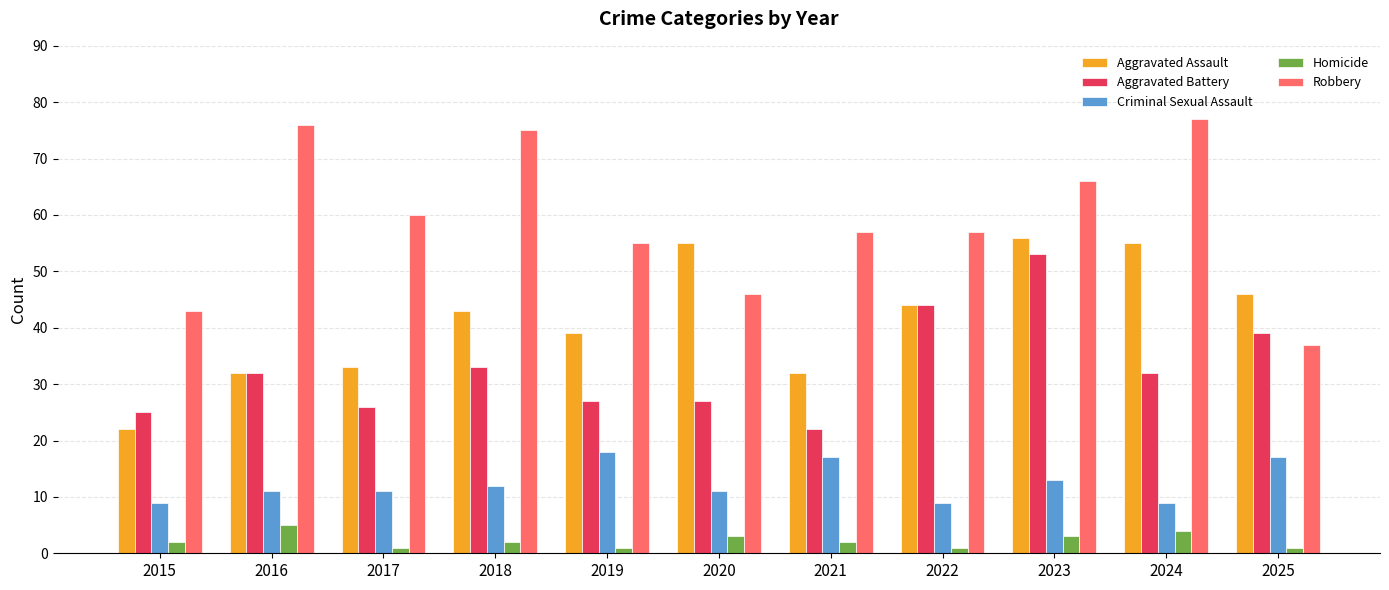

How many bars are there in each group?

5